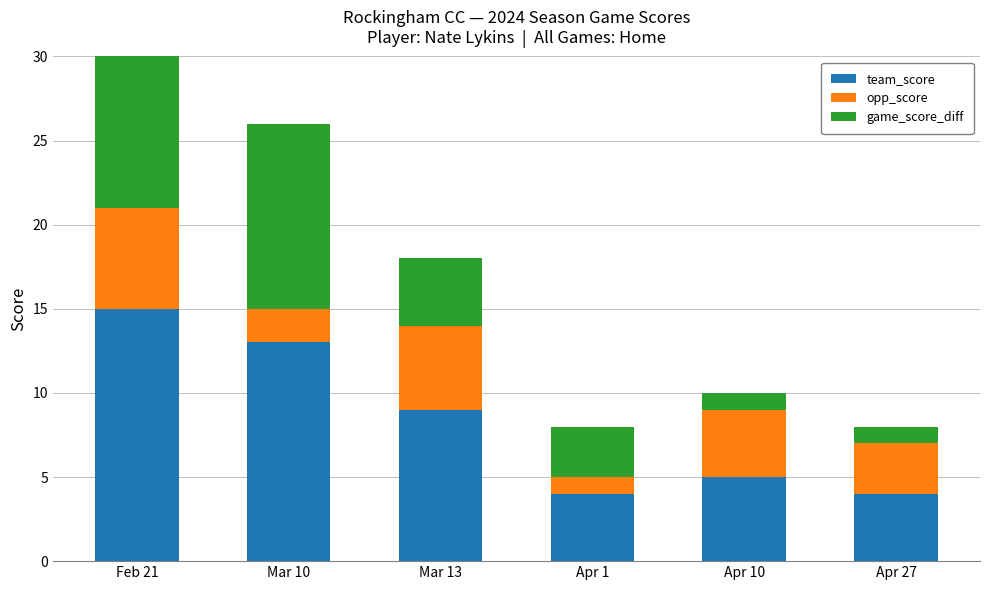

Count the number of data series in this chart.

3